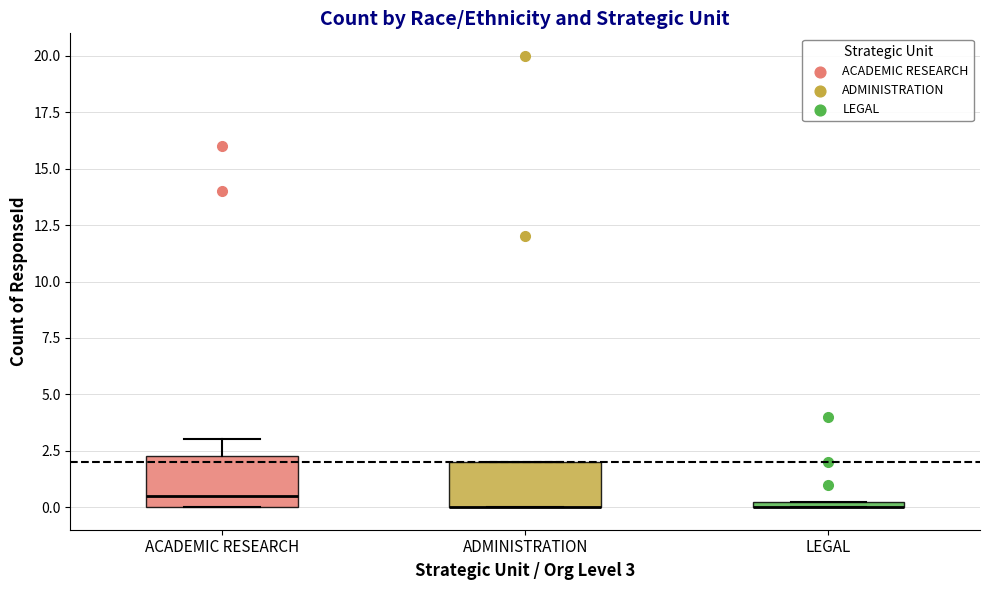

Where is the upper edge of the box for LEGAL on the y-axis? The values are not printed on the chart, so give them approximately, as read against the axis.

0.5